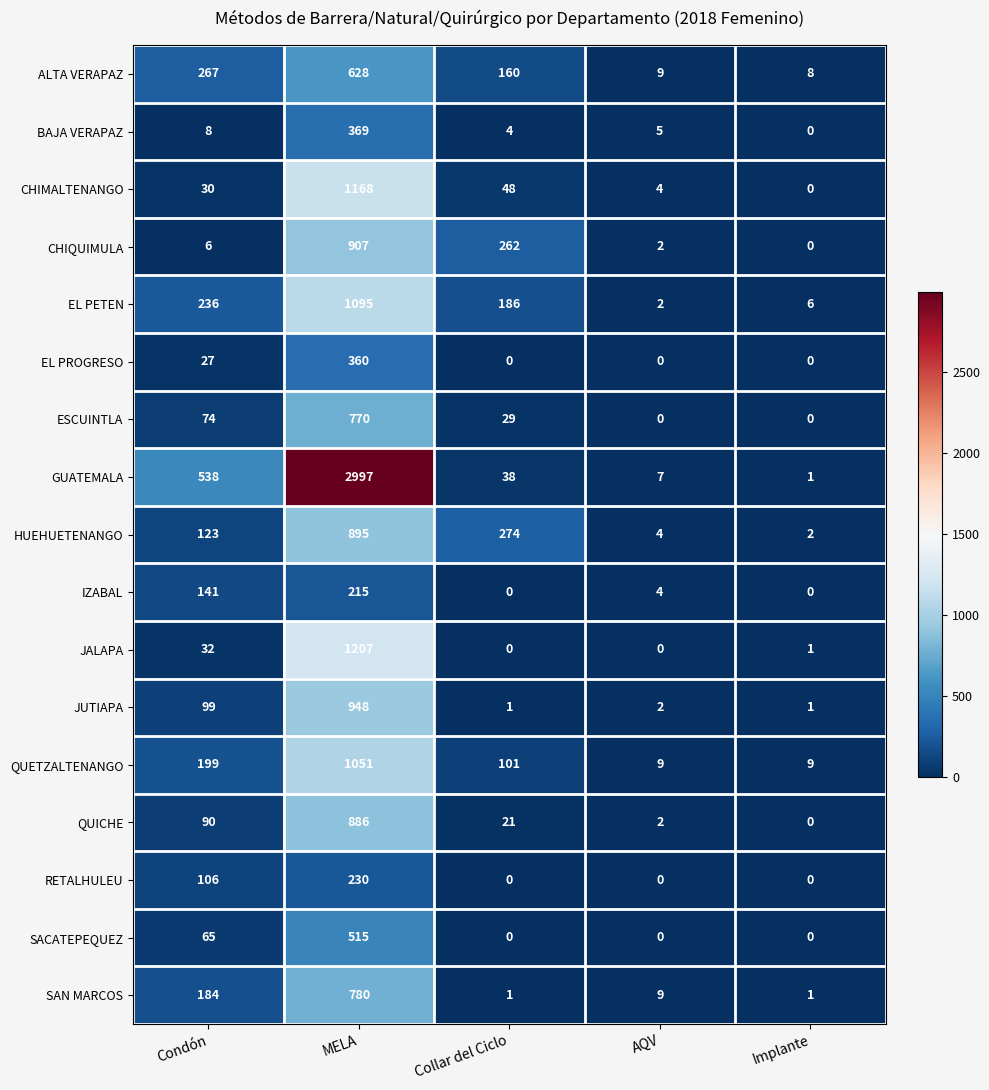

True or false: SACATEPEQUEZ has a value of 0 at Collar del Ciclo.

True